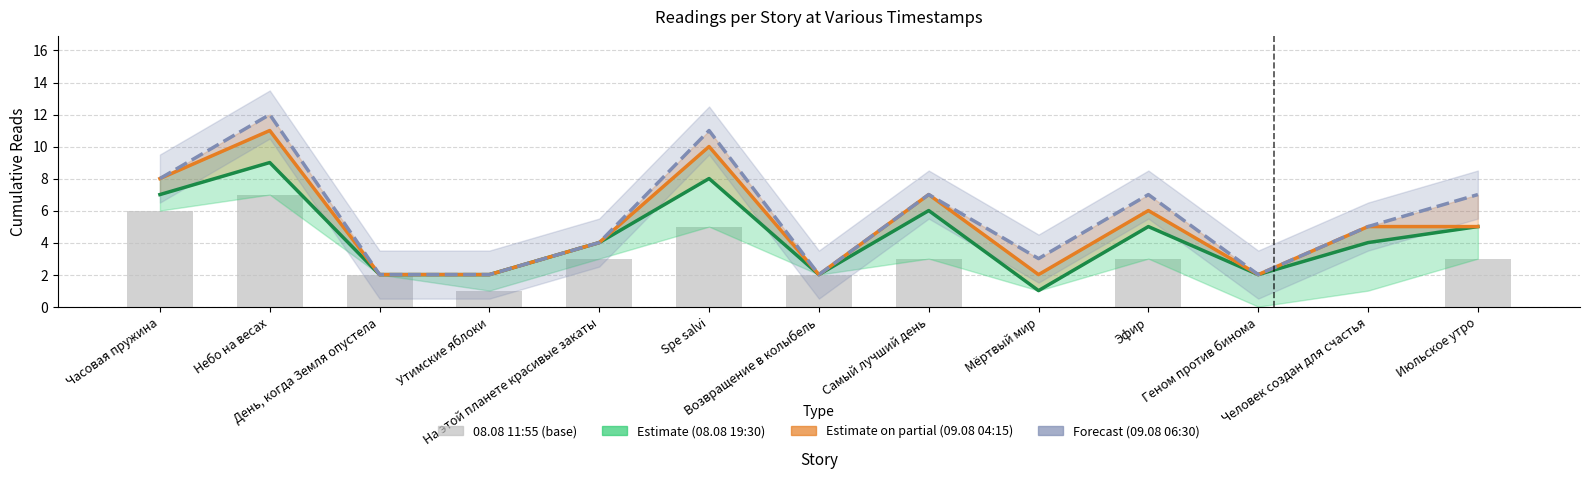

What is the average value of the 08.08 19:30 series?

4